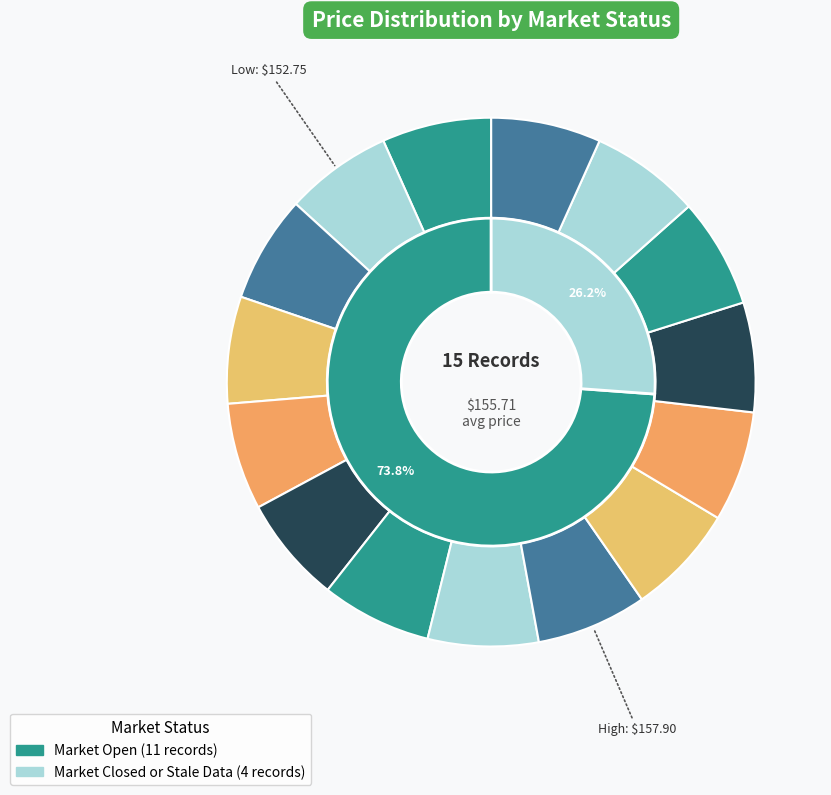

What percentage is the Market Open
17:16 slice, to the nearest percent?

7%